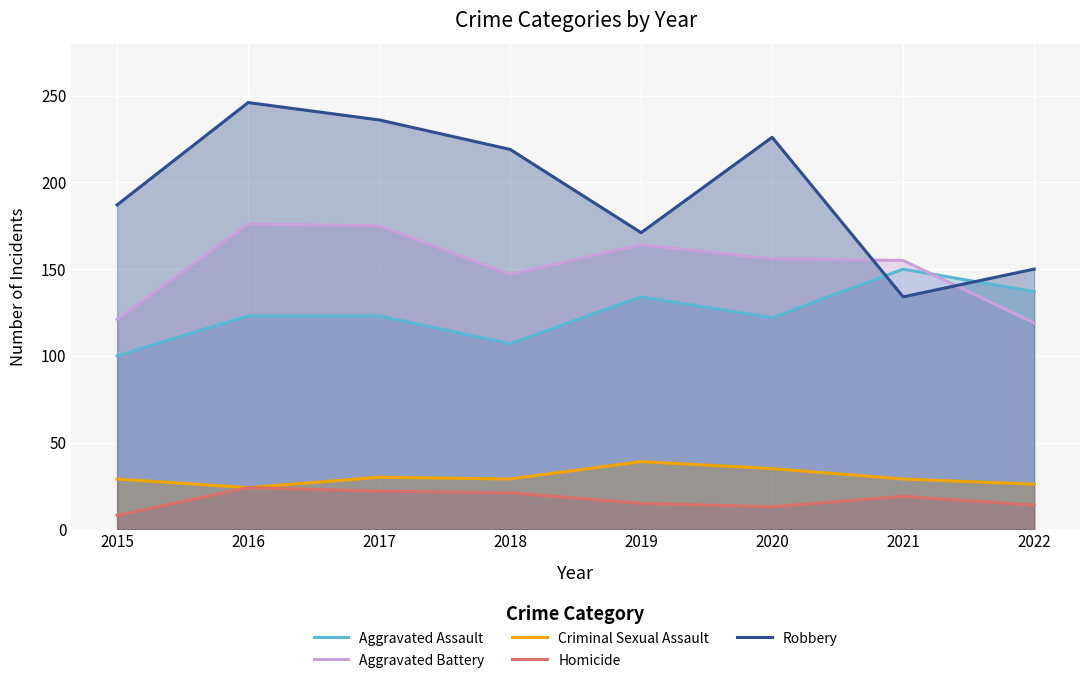

At which category is the sum across all series the highest?

2016